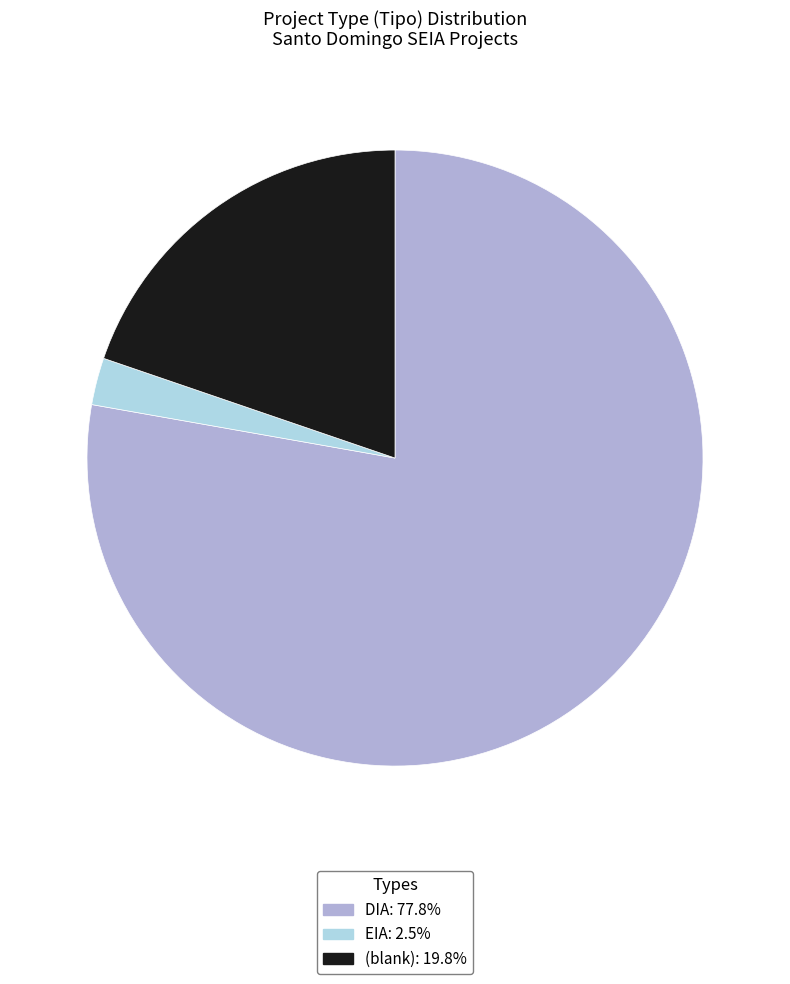

Is the sum of EIA: 2.5% and (blank): 19.8% greater than half?

No